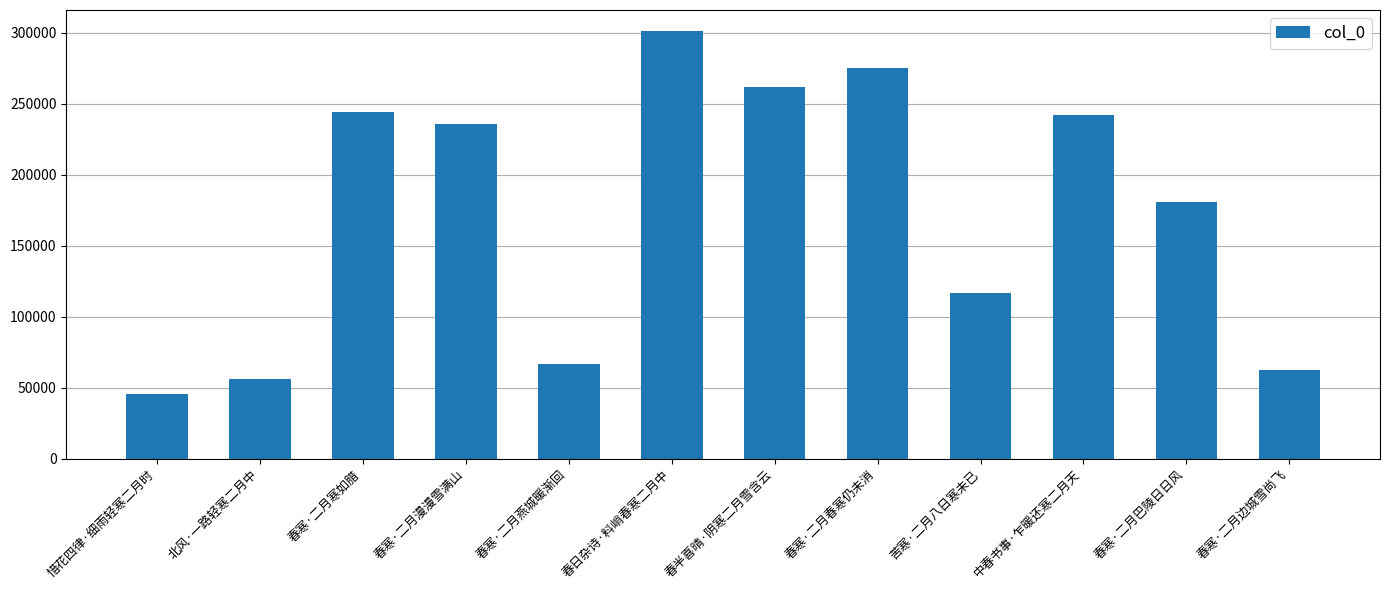

How many data points are less than 235395?

6